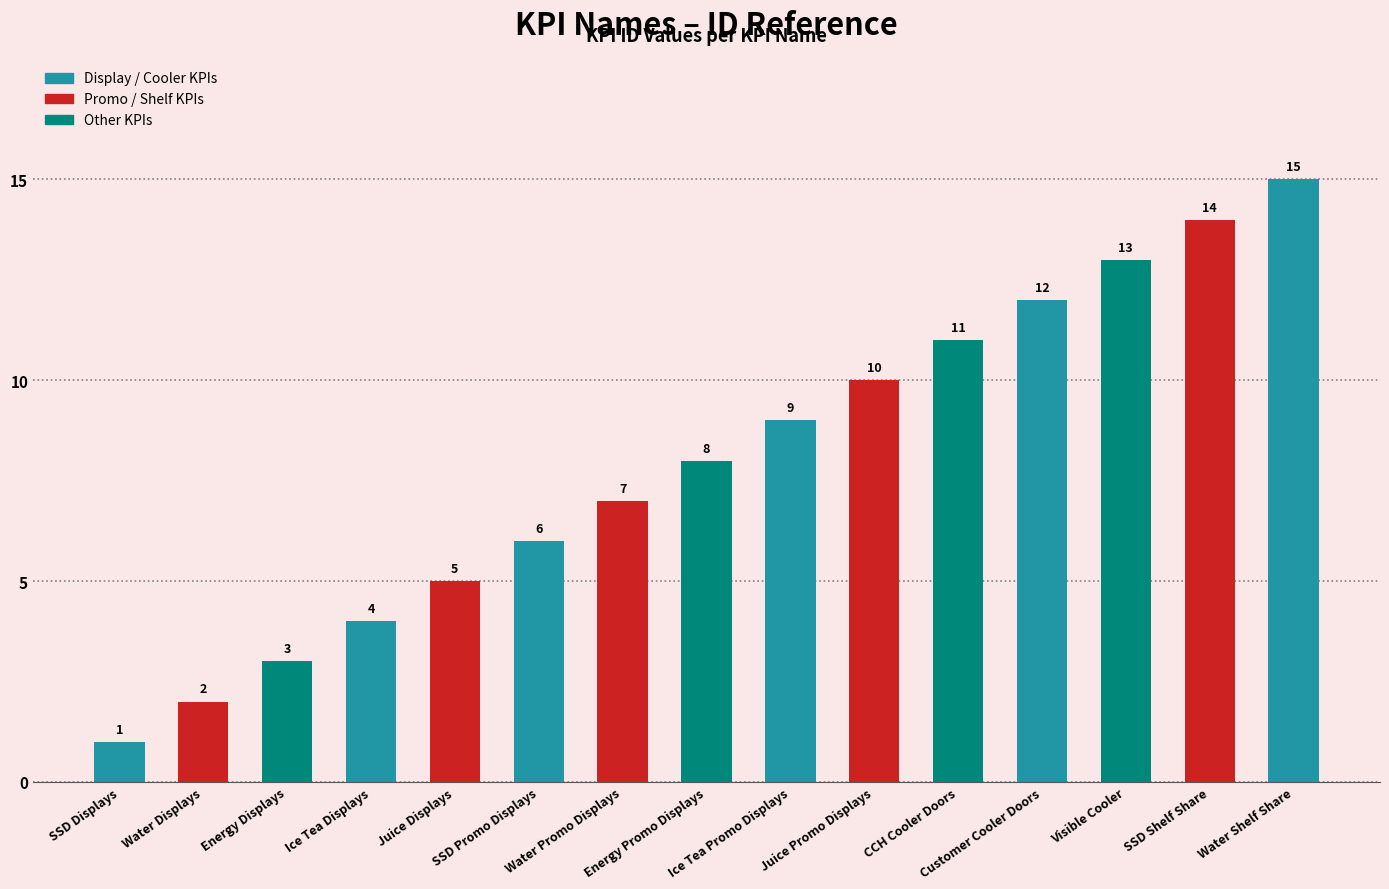

What is the change in value from Juice Promo Displays to Water Shelf Share?

+5